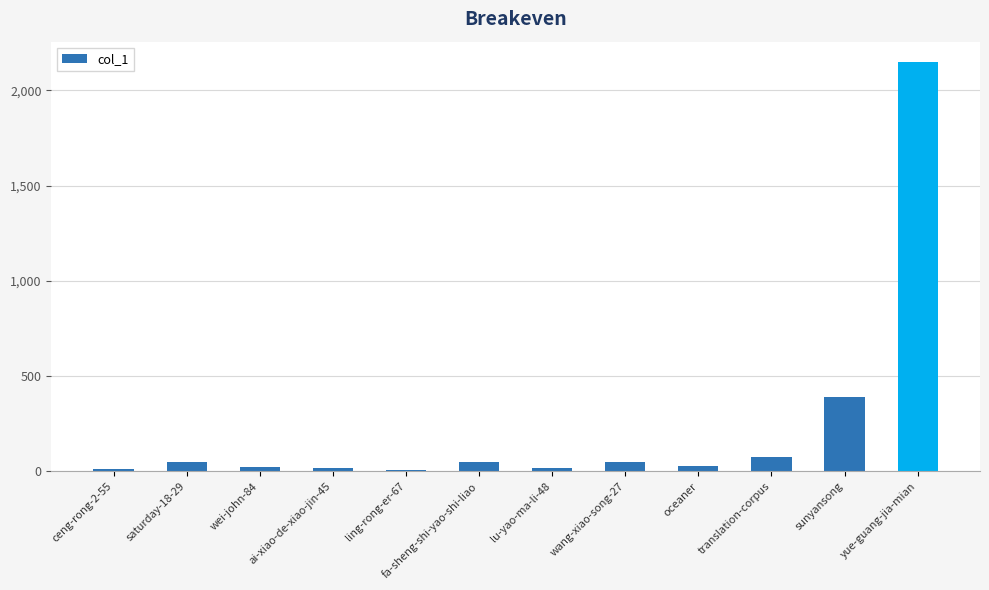

What is the sum of all values?

2856